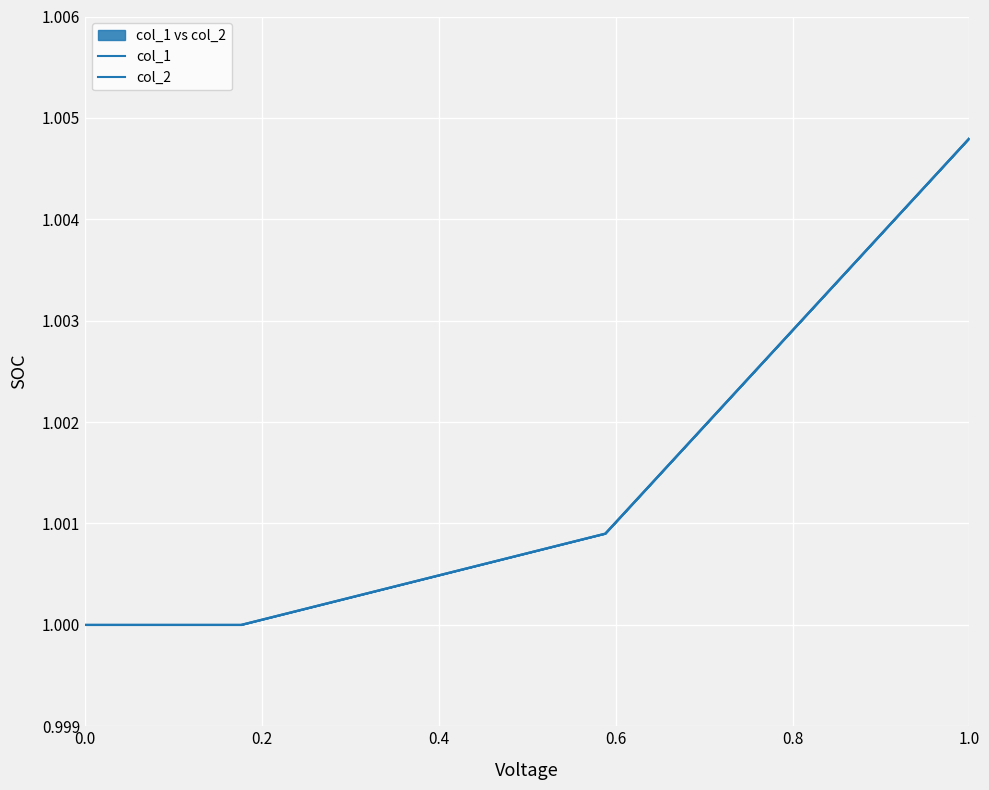

At which category is the sum across all series the highest?

0.6